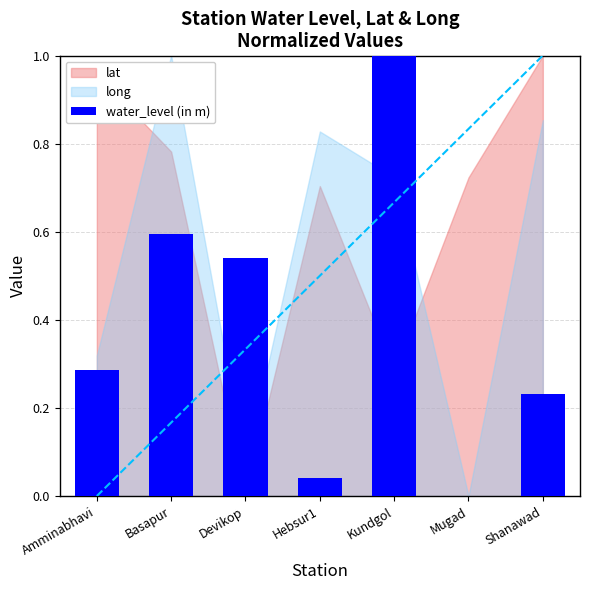

Rank the categories by value from lowest to highest.

Mugad, Hebsur1, Shanawad, Amminabhavi, Devikop, Basapur, Kundgol